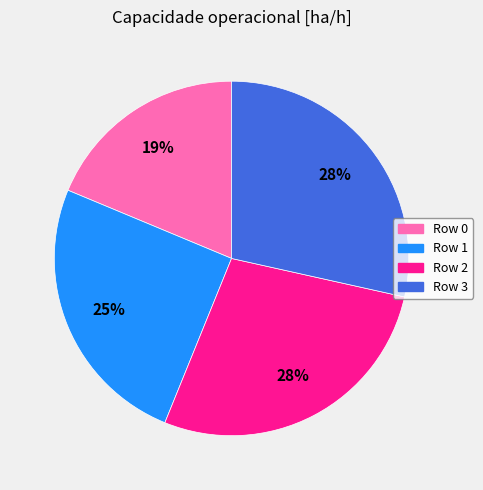

How many segments does this pie chart have?

4